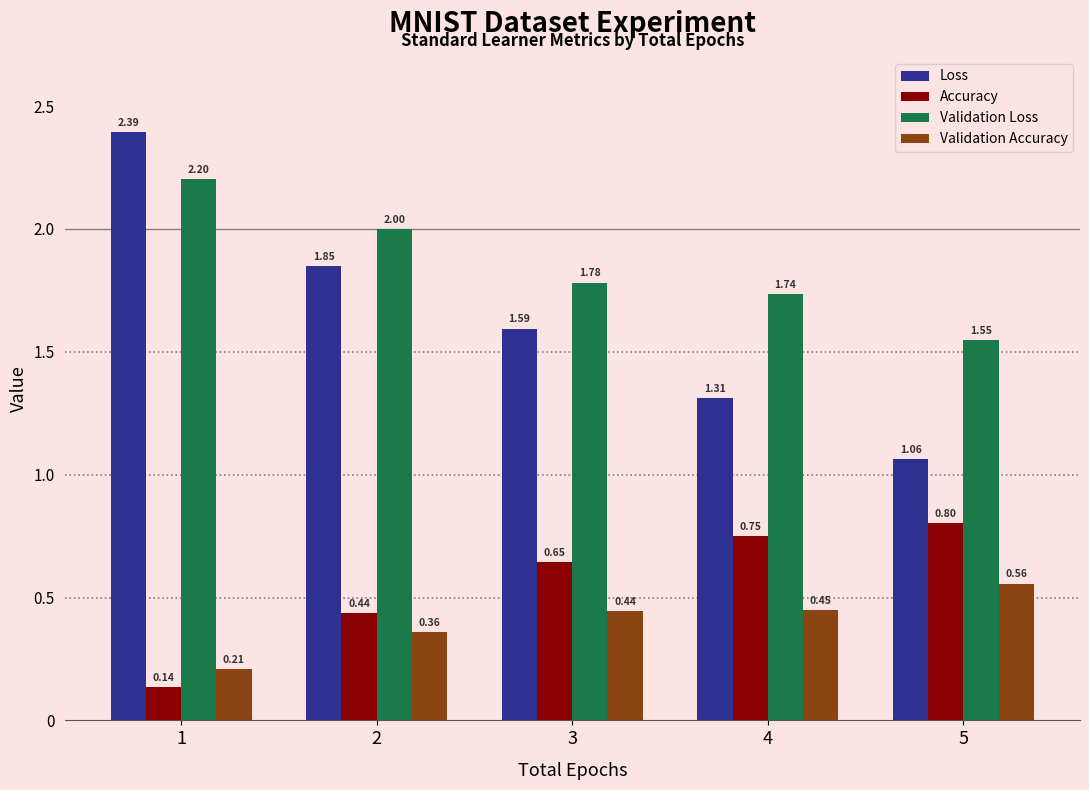

What are all the series names shown in the legend?

Loss, Accuracy, Validation Loss, Validation Accuracy